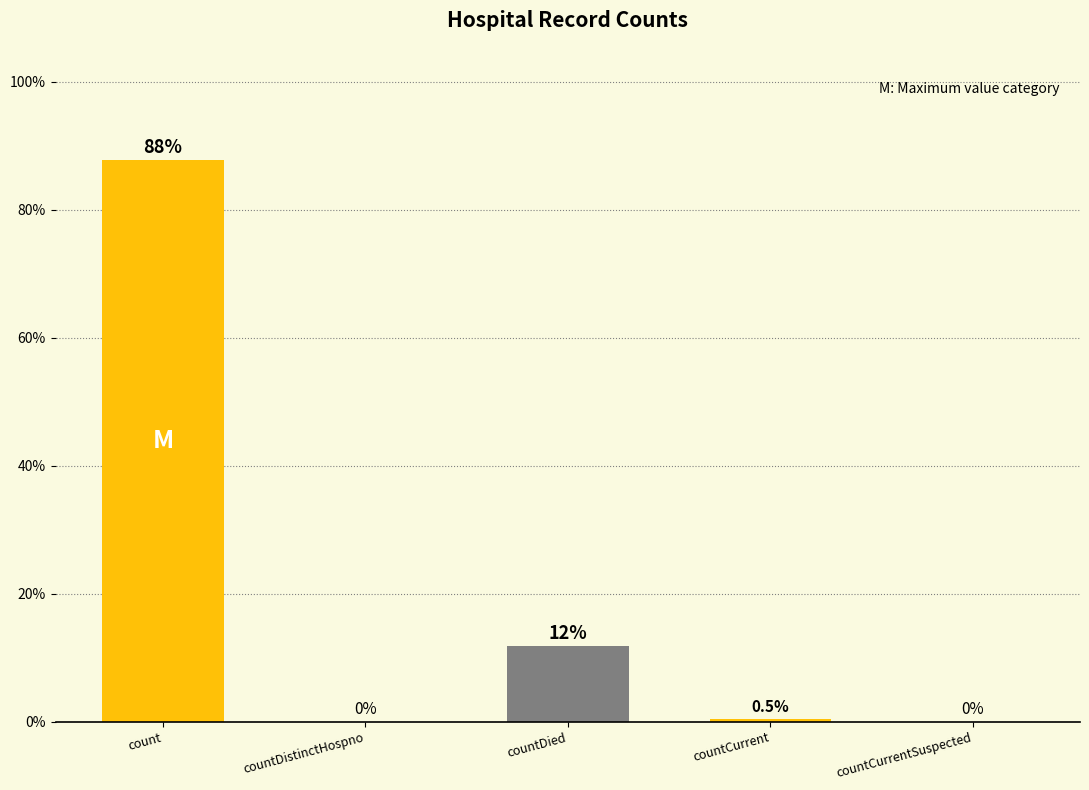

What is the sum of all values?

100.0